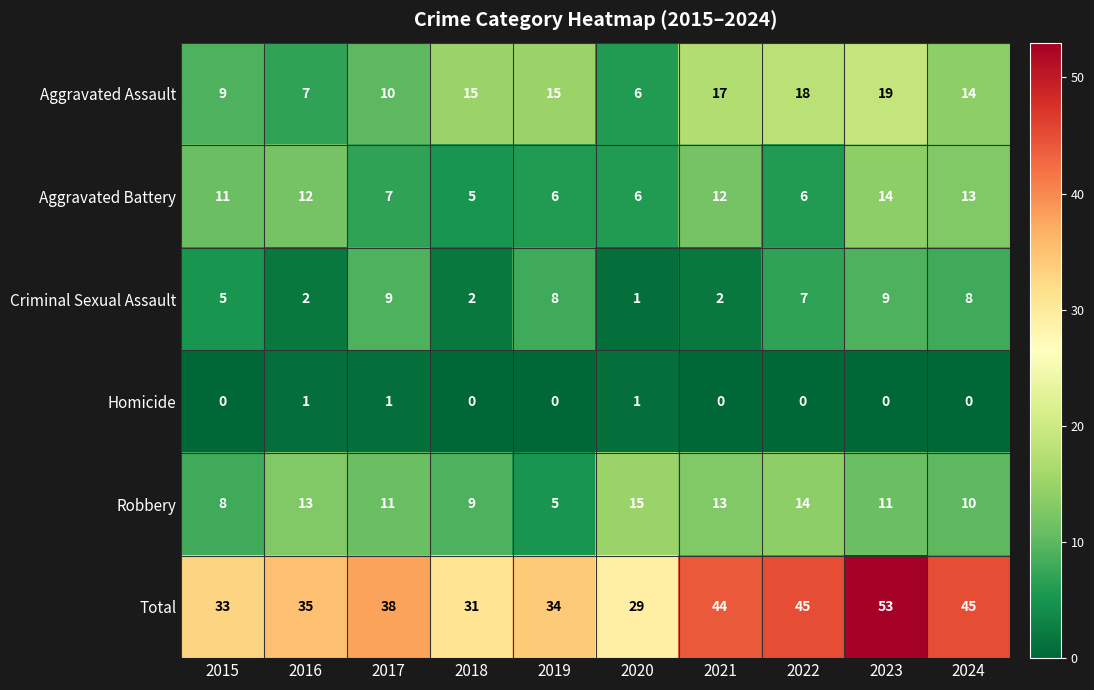

What is the total value across all series at 2024?

90